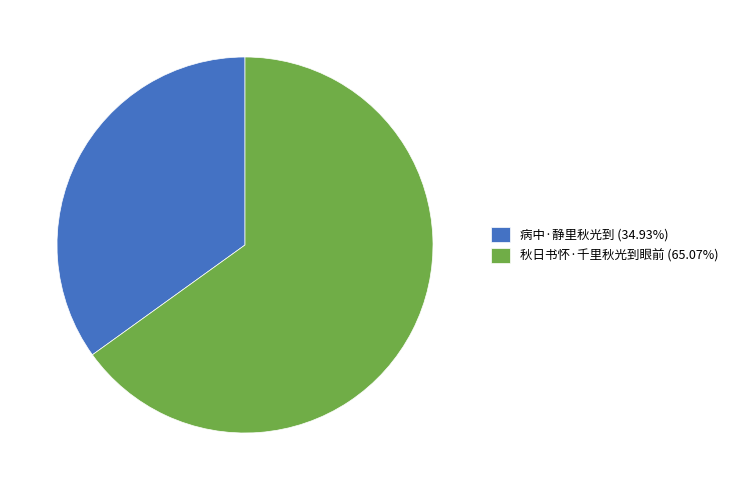

Which category accounts for the majority?

秋日书怀·千里秋光到眼前